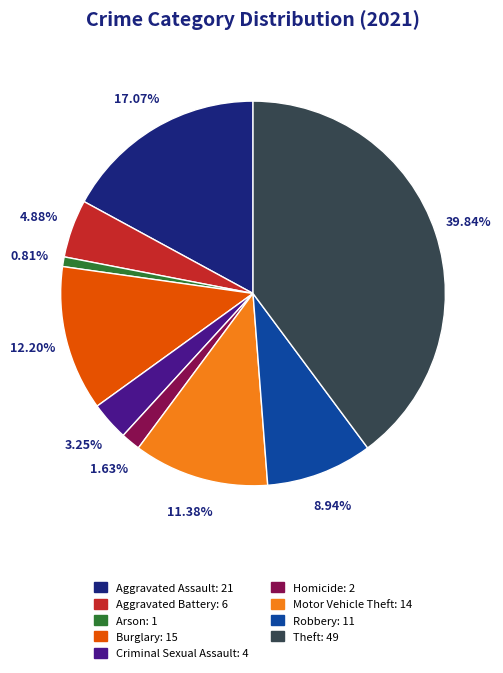

Is Arson the majority of the pie?

No